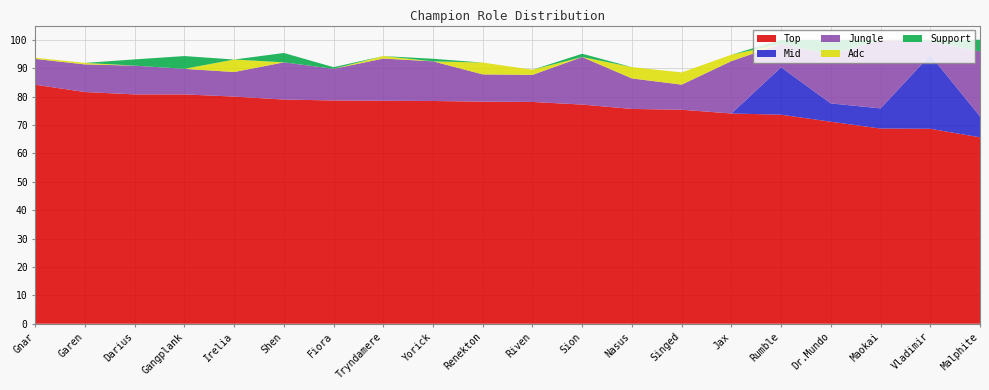

Reading left to right, what are all the values shown in this chart?

Top: Gnar=84.2	Garen=81.6	Darius=80.8	Gangplank=80.8	Irelia=80.0	Shen=78.9	Fiora=78.6	Tryndamere=78.5	Yorick=78.4	Renekton=78.2	Riven=78.1	Sion=77.2	Nasus=75.6	Singed=75.4	Jax=74.0	Rumble=73.6	Dr.Mundo=71.1	Maokai=68.7	Vladimir=68.7	Malphite=65.6
Mid: Gnar=0.0	Garen=0.0	Darius=0.0	Gangplank=0.0	Irelia=0.0	Shen=0.0	Fiora=0.0	Tryndamere=0.0	Yorick=0.0	Renekton=0.0	Riven=0.0	Sion=0.0	Nasus=0.0	Singed=0.0	Jax=0.0	Rumble=16.7	Dr.Mundo=6.5	Maokai=7.1	Vladimir=26.0	Malphite=7.4
Jungle: Gnar=9.1	Garen=9.7	Darius=10.1	Gangplank=9.0	Irelia=8.7	Shen=13.1	Fiora=11.1	Tryndamere=14.9	Yorick=14.0	Renekton=9.6	Riven=9.5	Sion=16.8	Nasus=10.7	Singed=8.8	Jax=18.4	Rumble=8.2	Dr.Mundo=17.2	Maokai=24.0	Vladimir=4.8	Malphite=22.9
Adc: Gnar=0.4	Garen=0.5	Darius=0.0	Gangplank=0.0	Irelia=4.4	Shen=0.0	Fiora=0.0	Tryndamere=0.9	Yorick=0.0	Renekton=4.2	Riven=1.8	Sion=0.0	Nasus=4.0	Singed=4.3	Jax=2.2	Rumble=0.0	Dr.Mundo=0.0	Maokai=0.1	Vladimir=0.0	Malphite=0.0
Support: Gnar=0.0	Garen=0.0	Darius=2.2	Gangplank=4.5	Irelia=0.0	Shen=3.3	Fiora=0.6	Tryndamere=0.0	Yorick=0.9	Renekton=0.0	Riven=0.0	Sion=1.2	Nasus=0.0	Singed=0.0	Jax=0.0	Rumble=1.4	Dr.Mundo=5.2	Maokai=0.0	Vladimir=0.5	Malphite=4.1